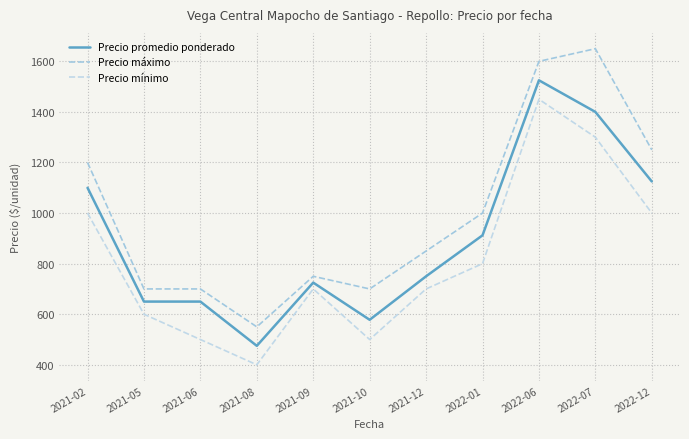

True or false: Precio promedio ponderado and Precio mínimo cross at least once.

False